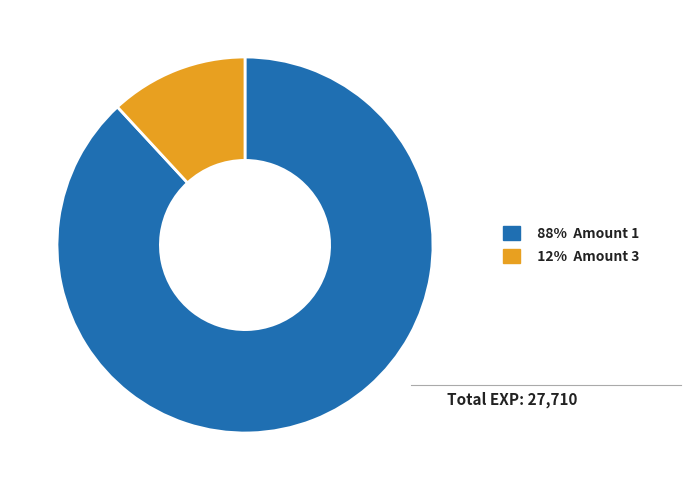

Is there any slice that represents more than half of the pie?

Yes